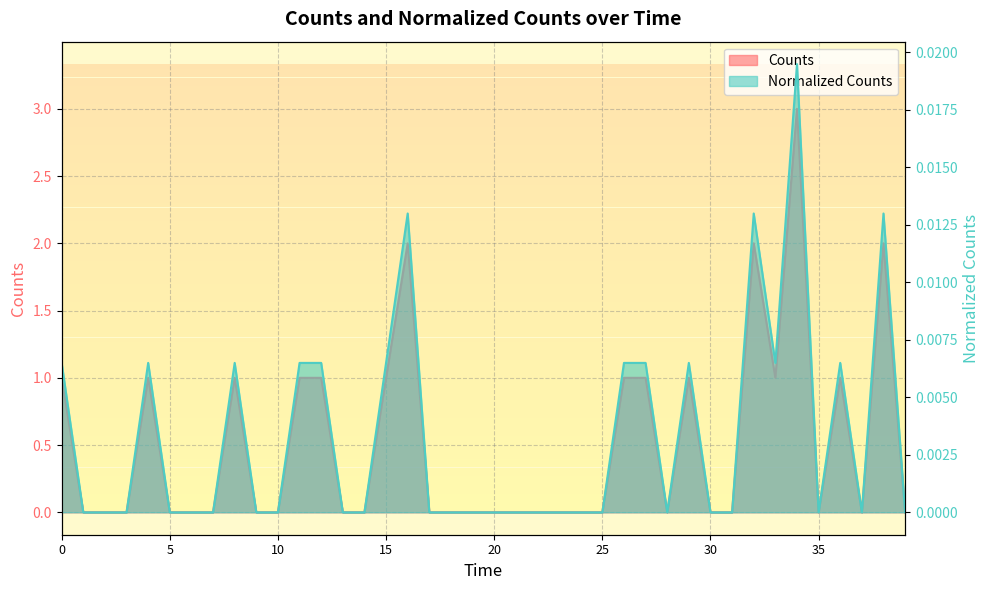

Reading right to left, what are all the values shown in this chart?

Counts: 0.0	2.0	0.0	1.0	0.0	3.0	1.0	2.0	0.0	0.0	1.0	0.0	1.0	1.0	0.0	0.0	0.0	0.0	0.0	0.0	0.0	0.0	0.0	2.0	1.0	0.0	0.0	1.0	1.0	0.0	0.0	1.0	0.0	0.0	0.0	1.0	0.0	0.0	0.0	1.0
Normalized_Counts: 0.0	0.0	0.0	0.0	0.0	0.0	0.0	0.0	0.0	0.0	0.0	0.0	0.0	0.0	0.0	0.0	0.0	0.0	0.0	0.0	0.0	0.0	0.0	0.0	0.0	0.0	0.0	0.0	0.0	0.0	0.0	0.0	0.0	0.0	0.0	0.0	0.0	0.0	0.0	0.0